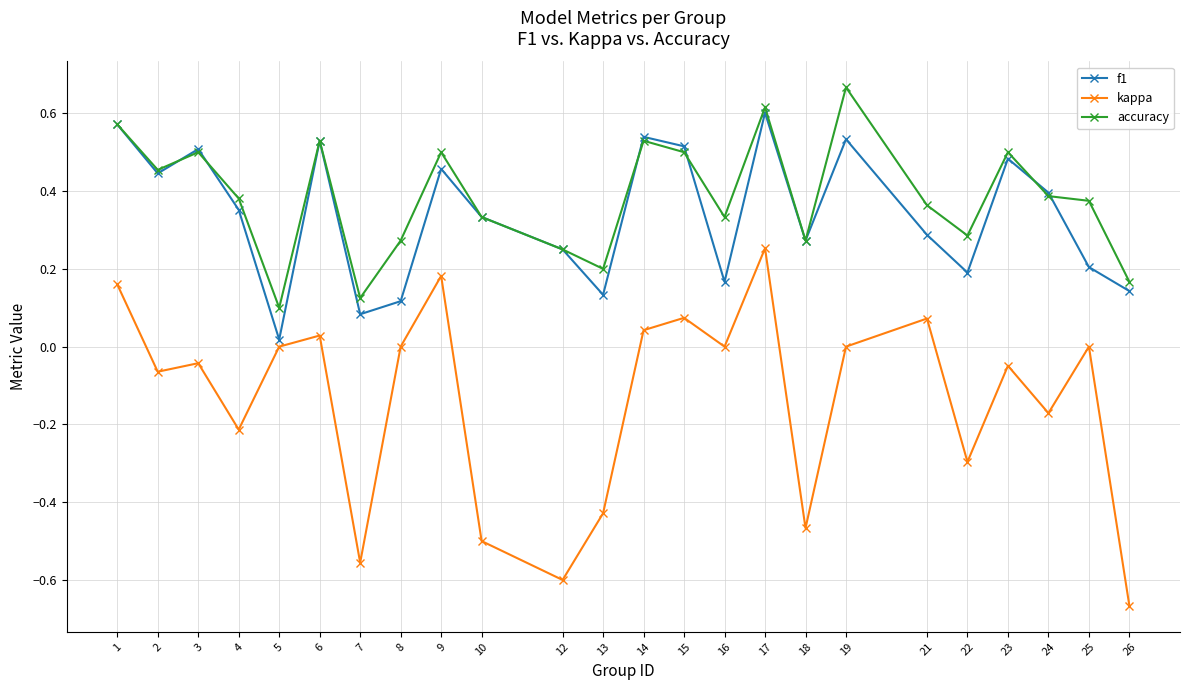

Between 21 and 22, which series saw the biggest shift?

kappa